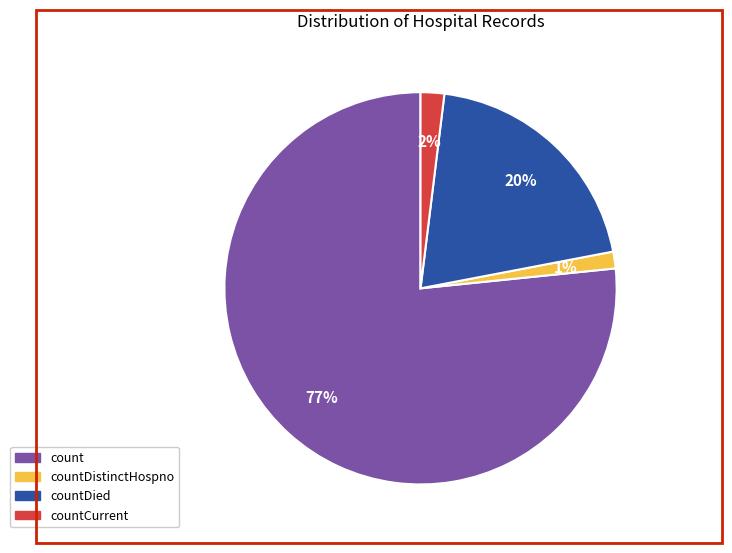

Is there any slice that represents more than half of the pie?

Yes